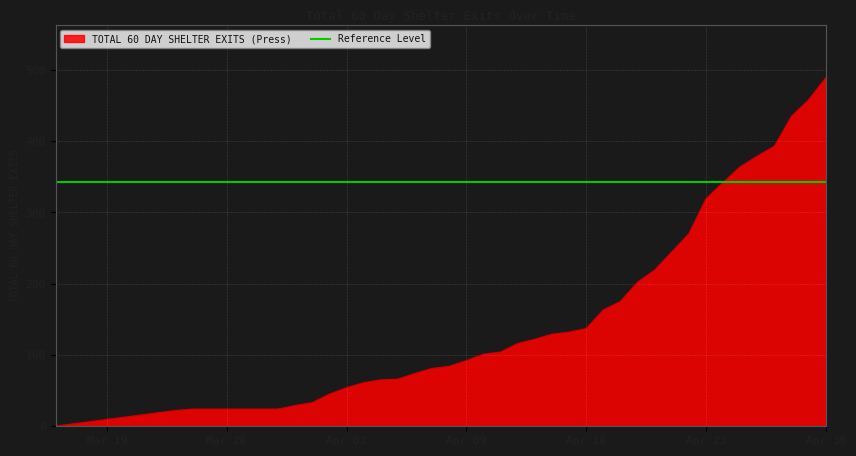

What is the average value?

151